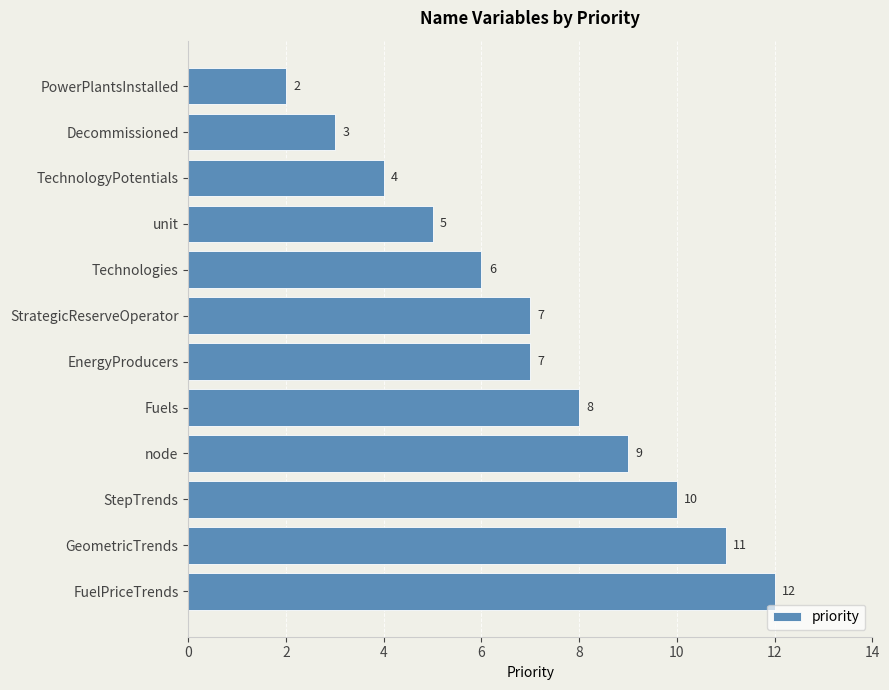

How many values are between 5 and 10?

7